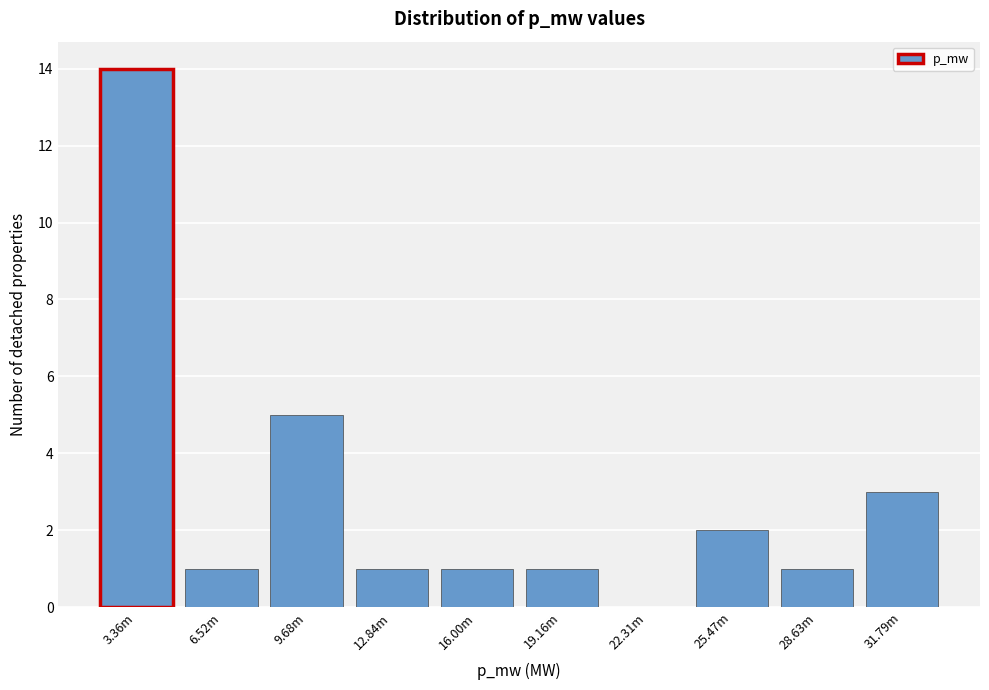

Reading left to right, what are all the values shown in this chart?

3.36m=14	6.52m=1	9.68m=5	12.84m=1	16.00m=1	19.16m=1	22.31m=0	25.47m=2	28.63m=1	31.79m=3